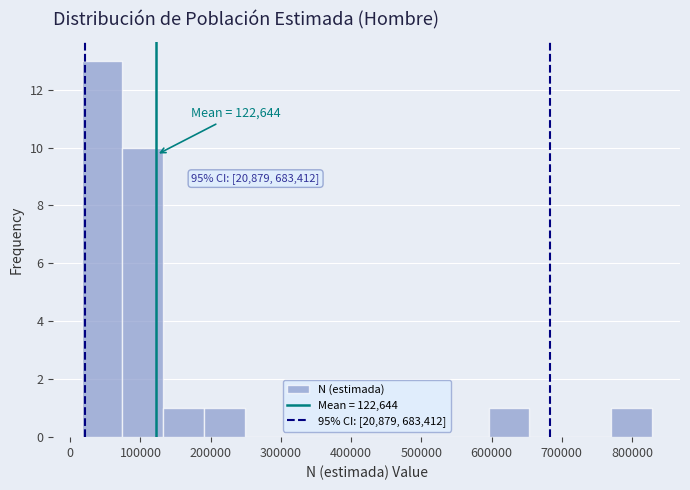

Which range on the x-axis has the tallest bar?

20000 to 70000